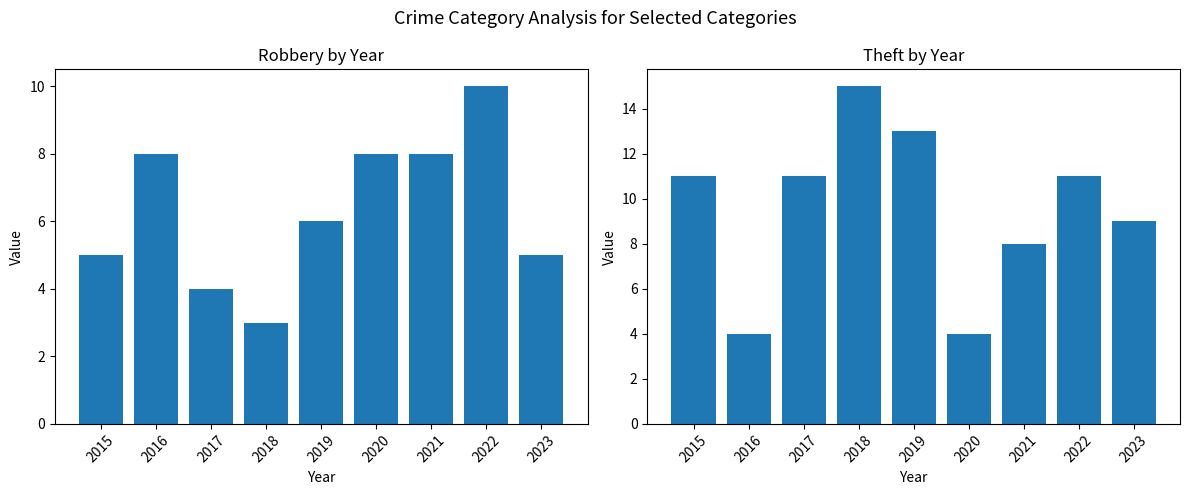

Is it true that Theft equals 6 at 2016?

False